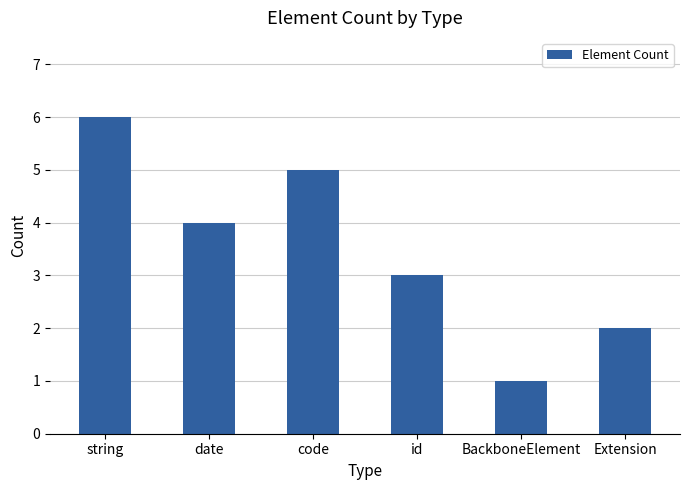

What is the change in value from date to code?

+1